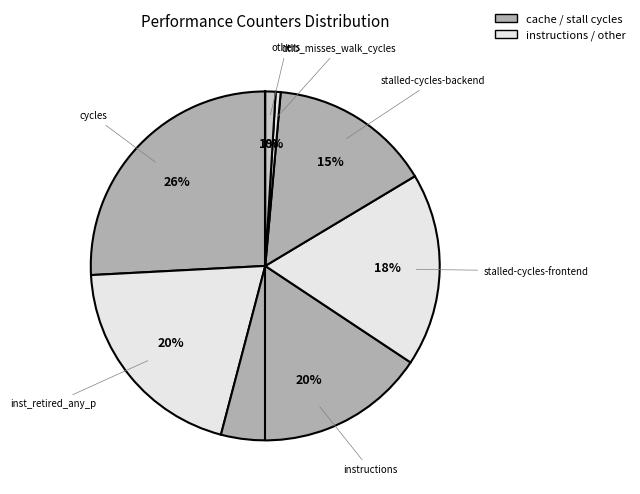

To the nearest percent, what is the average slice percentage?

14%